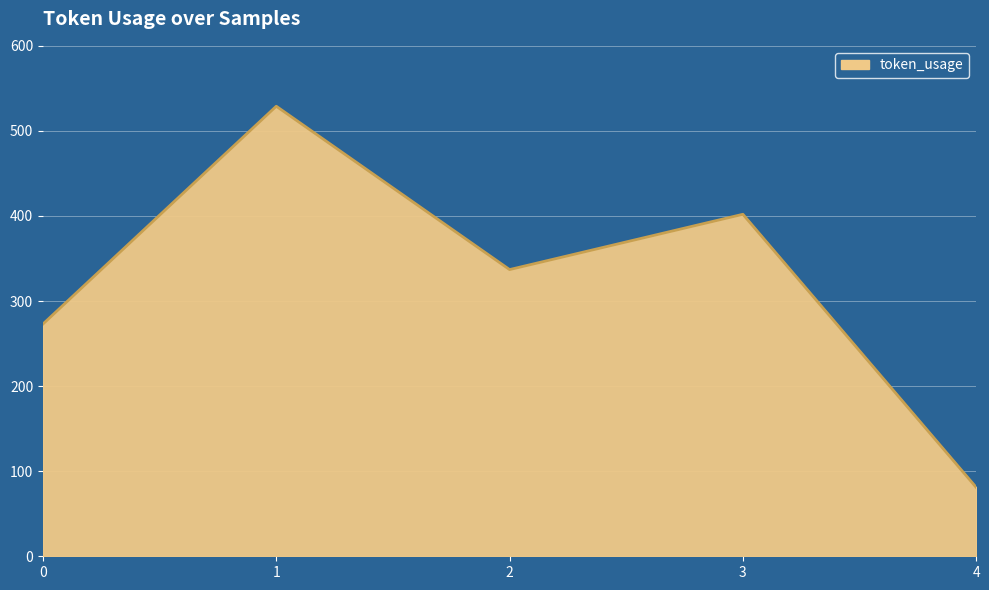

Count the number of data series in this chart.

1